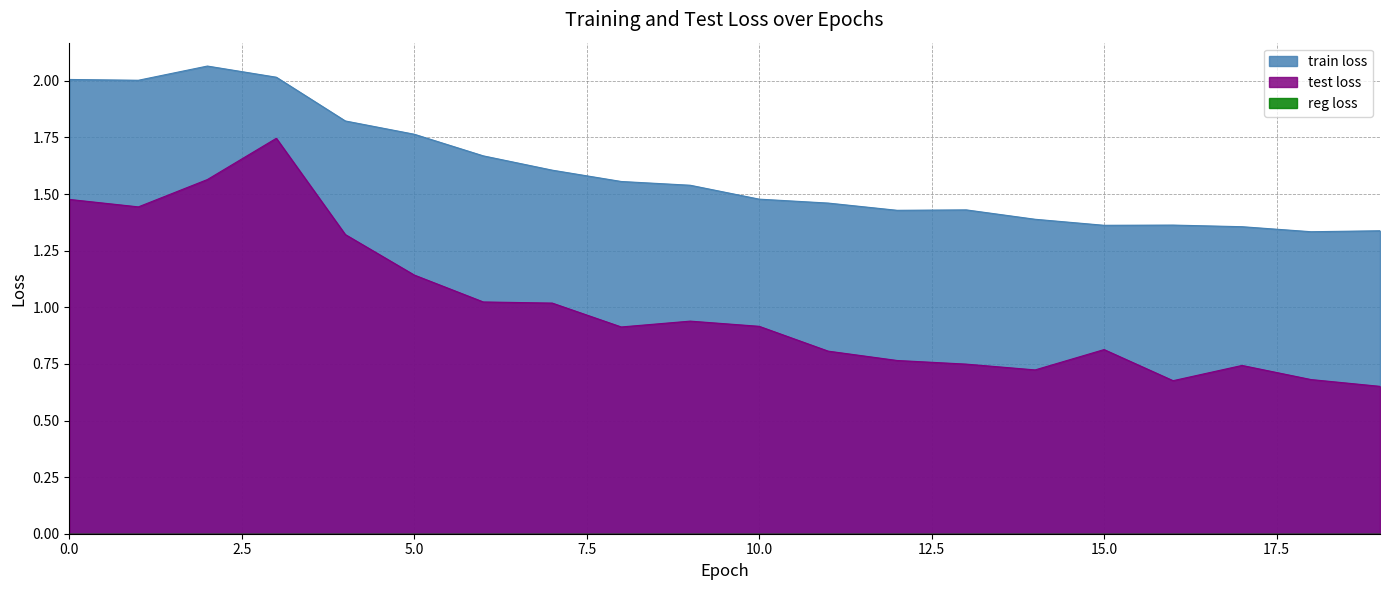

Reading left to right, list all the values displayed in this chart.

train loss: 2.0	2.0	2.1	2.0	1.8	1.8	1.7	1.6	1.6	1.5	1.5	1.5	1.4	1.4	1.4	1.4	1.4	1.4	1.3	1.3
test loss: 1.5	1.4	1.6	1.7	1.3	1.1	1.0	1.0	0.9	0.9	0.9	0.8	0.8	0.7	0.7	0.8	0.7	0.7	0.7	0.7